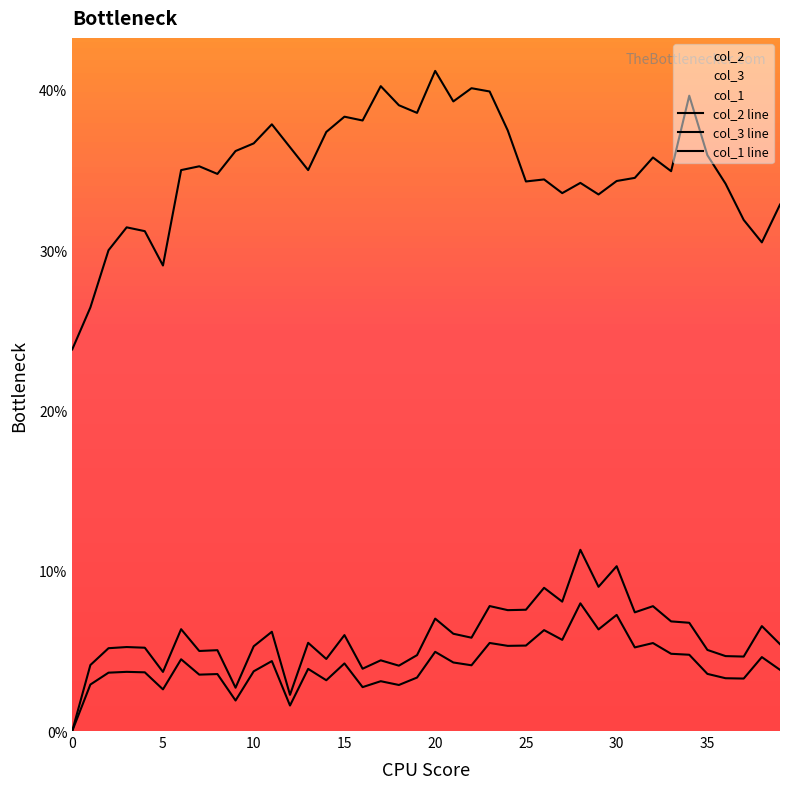

Rank the series by their maximum value, from lowest to highest.

col_3 line, col_2 line, col_1 line